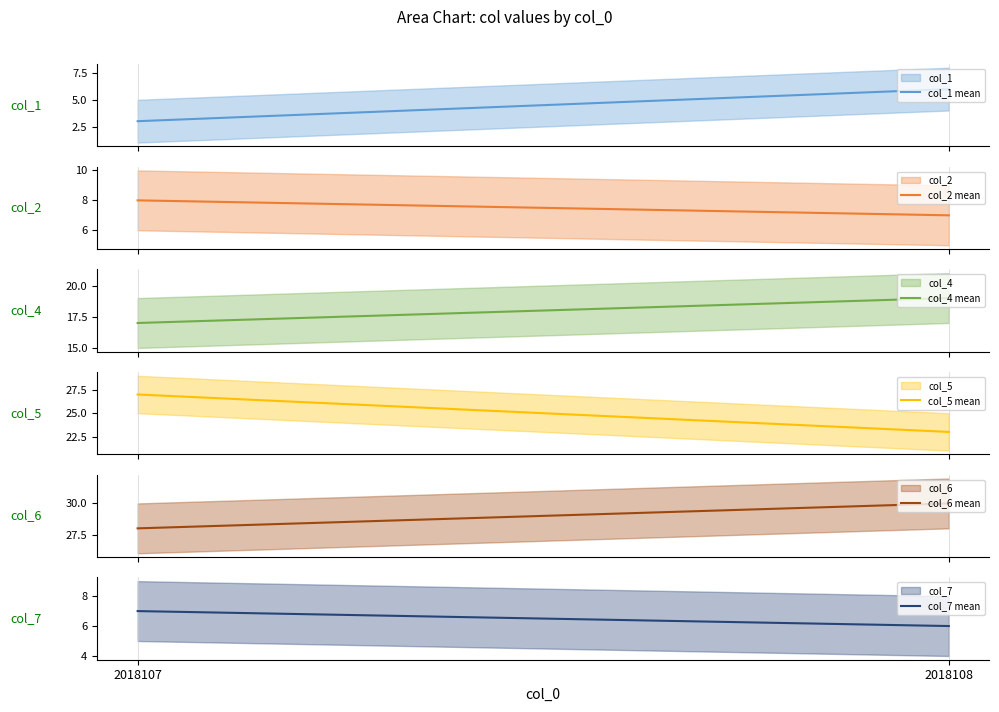

Reading right to left, list all the values displayed in this chart.

col_1 mean: 6	3
col_2 mean: 7	8
col_4 mean: 19	17
col_5 mean: 23	27
col_6 mean: 30	28
col_7 mean: 6	7